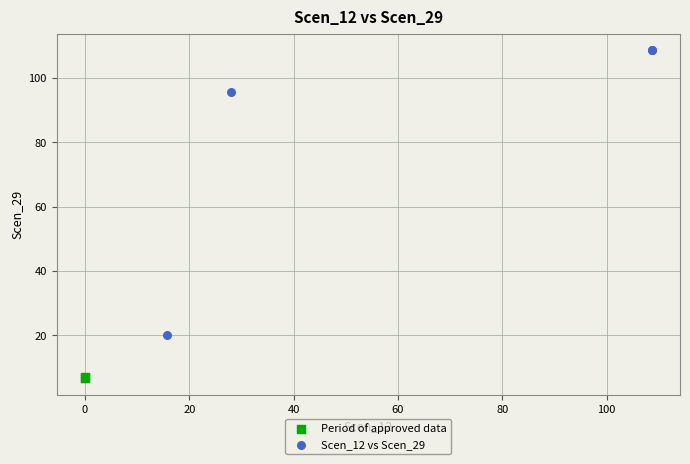

Which series has the widest spread of Y values?

Scen_12 vs Scen_29